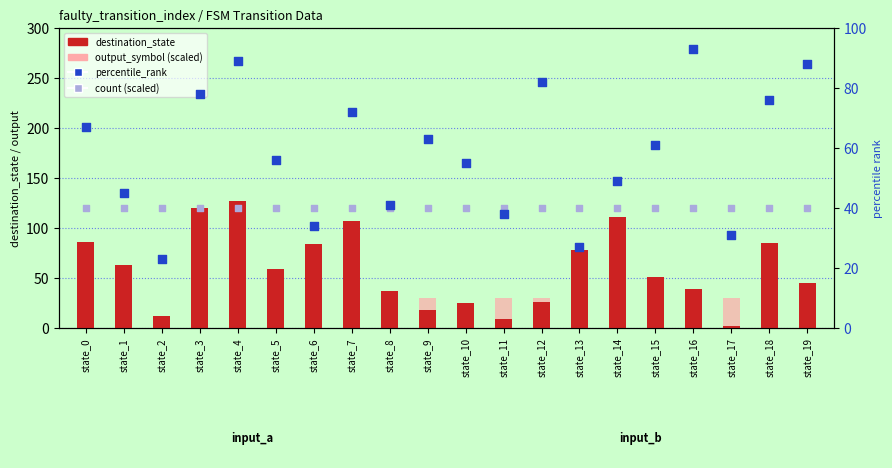

What are all the series names shown in the legend?

destination_state, output_symbol (scaled), percentile_rank, count (scaled)